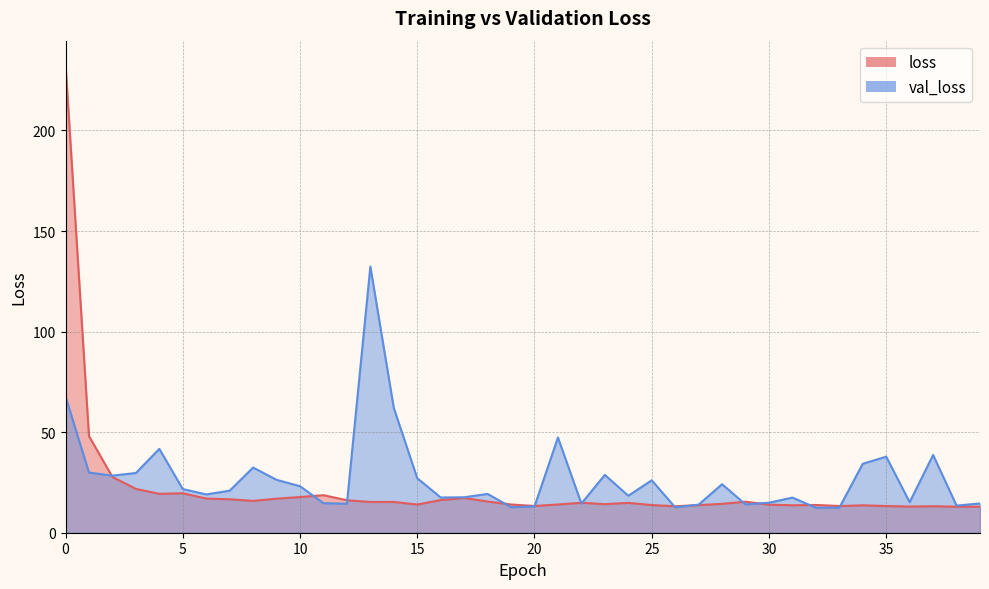

What is the difference between the highest and lowest values at 31?

3.8